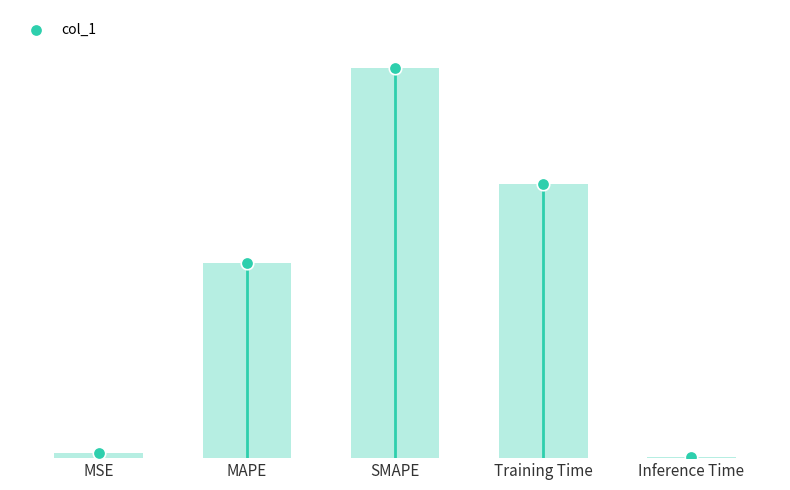

What is the ratio of the value at MAPE to the value at SMAPE?

0.5